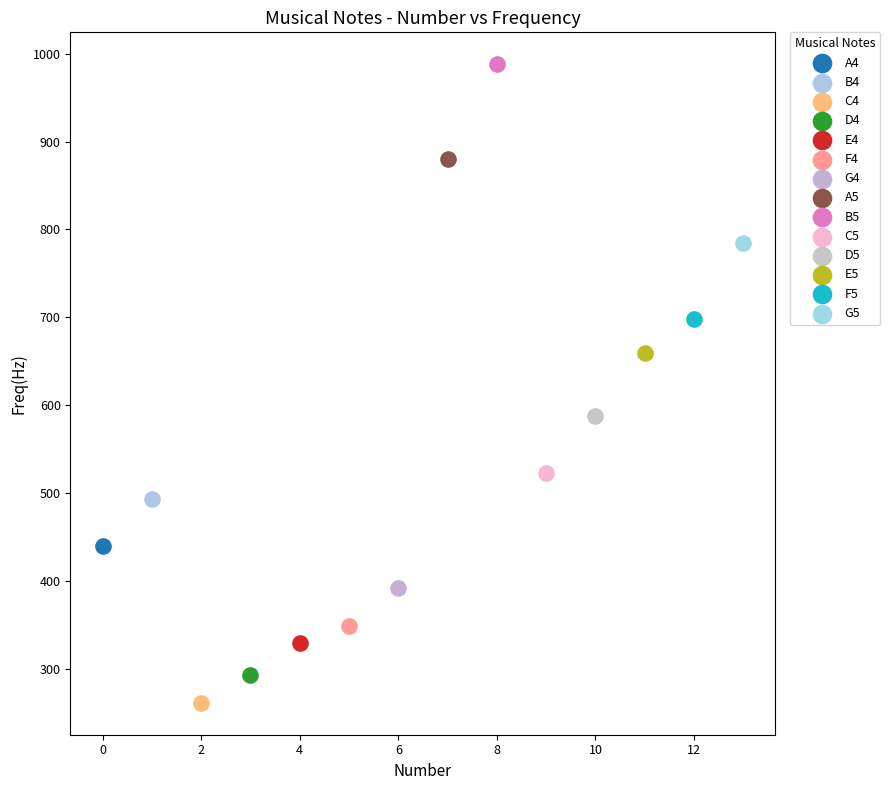

What are all the series names shown in the legend?

A4, B4, C4, D4, E4, F4, G4, A5, B5, C5, D5, E5, F5, G5